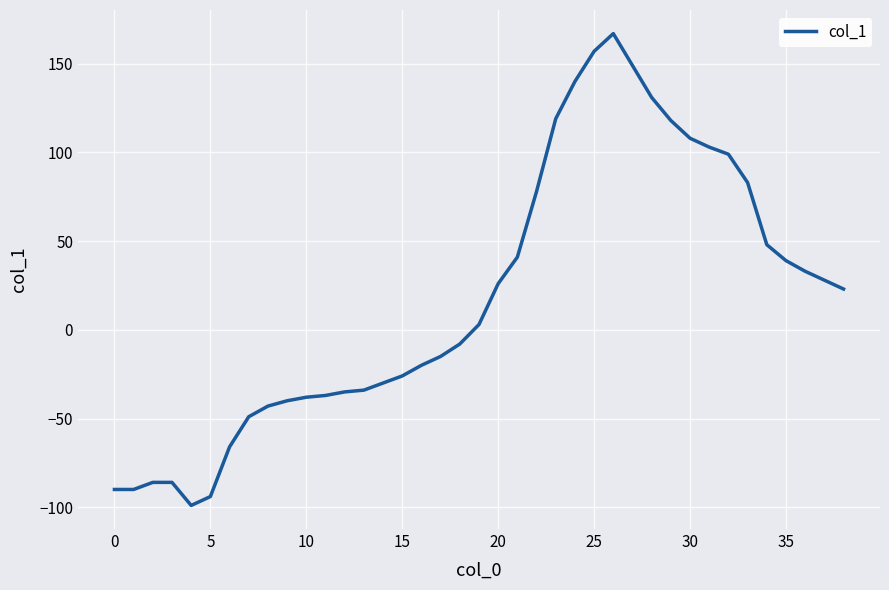

How many values are below 3?

19